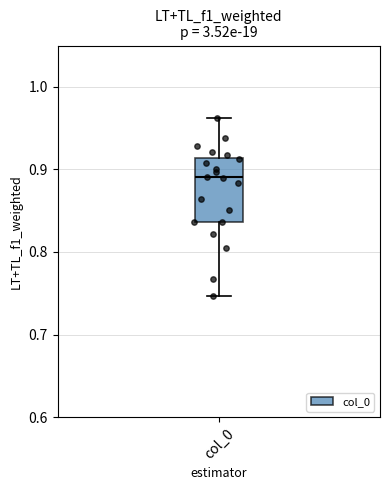

Where does the upper whisker of the box for col_0 end on the y-axis? The values are not printed on the chart, so give them approximately, as read against the axis.

0.96